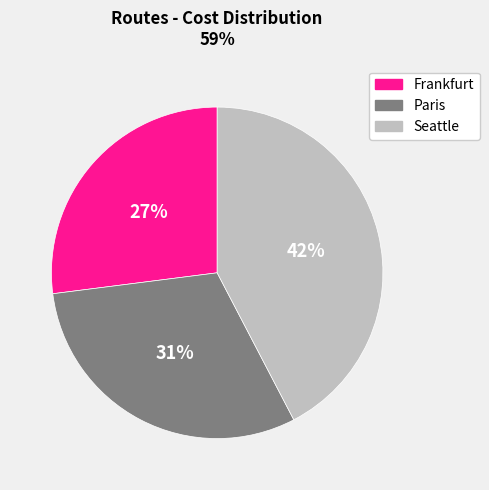

Which slice is the largest?

Seattle